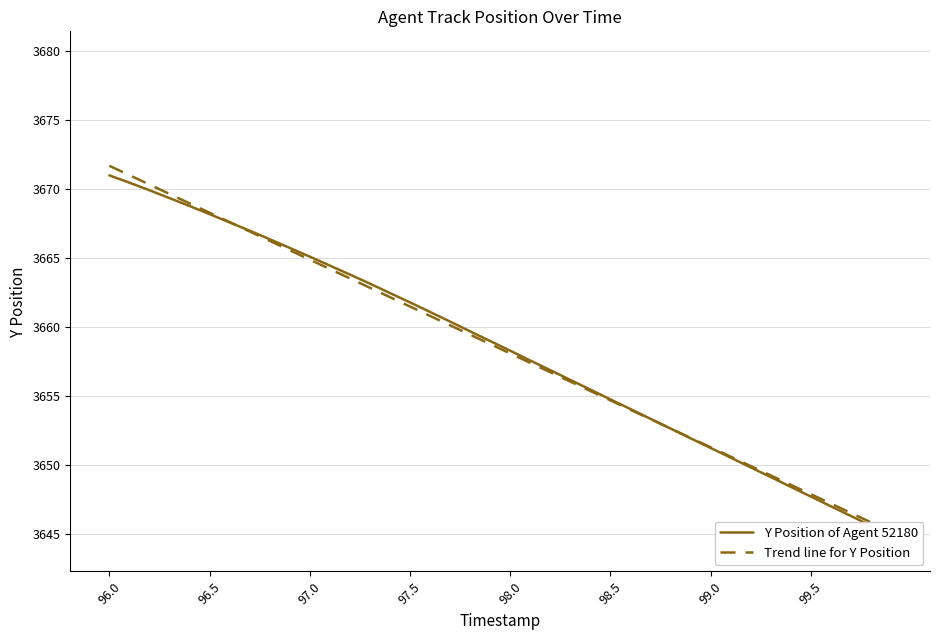

Which series has the largest total across all categories?

Y Position of Agent 52180